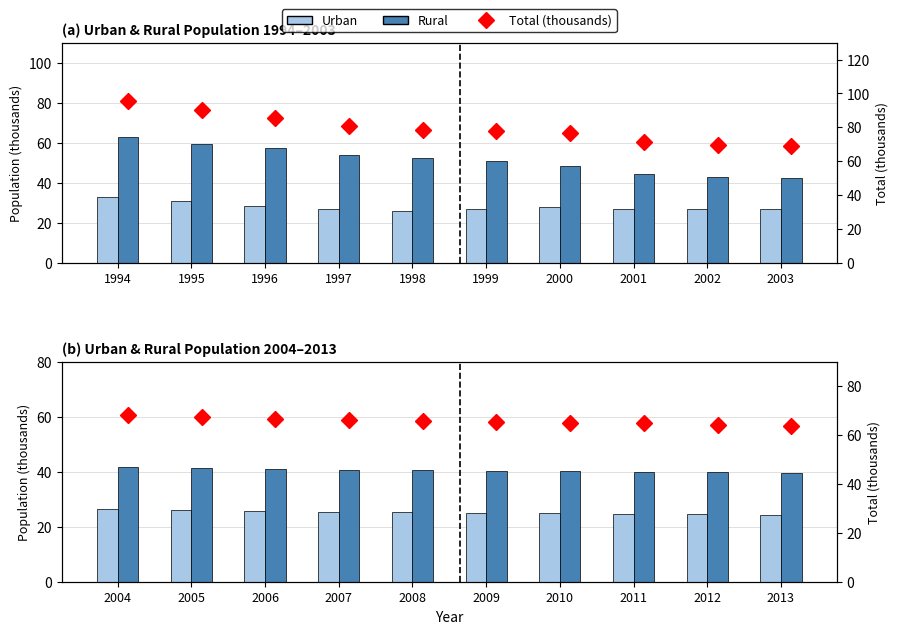

What are all the series names shown in the legend?

Urban, Rural, Total (thousands)